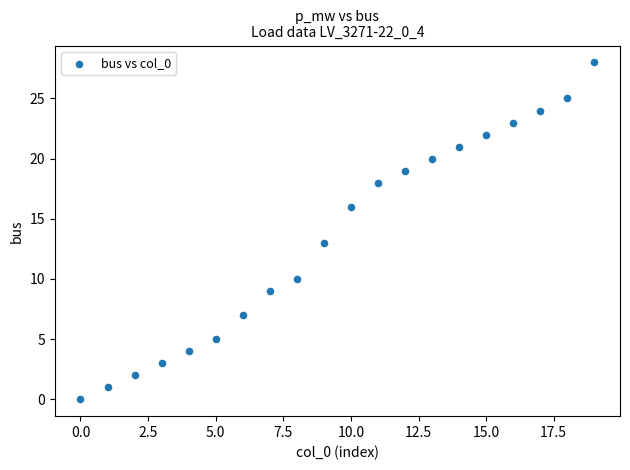

What Y value in the scatter plot is closest to 14?

13